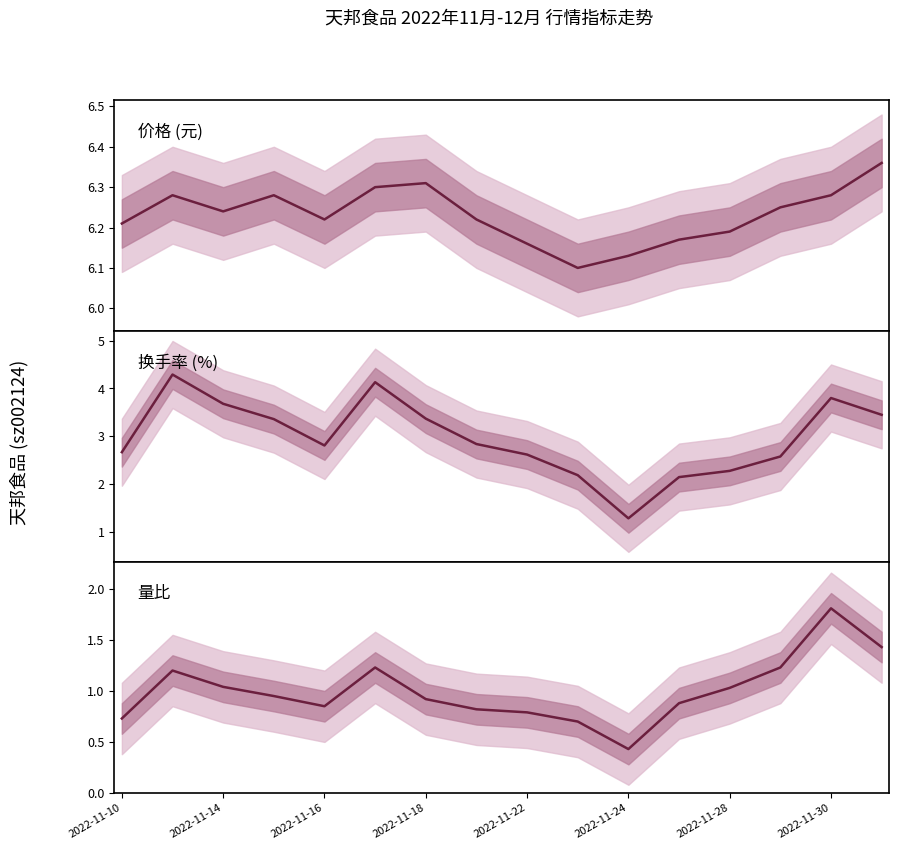

How many data points in 换手率 (%) are less than 2?

1